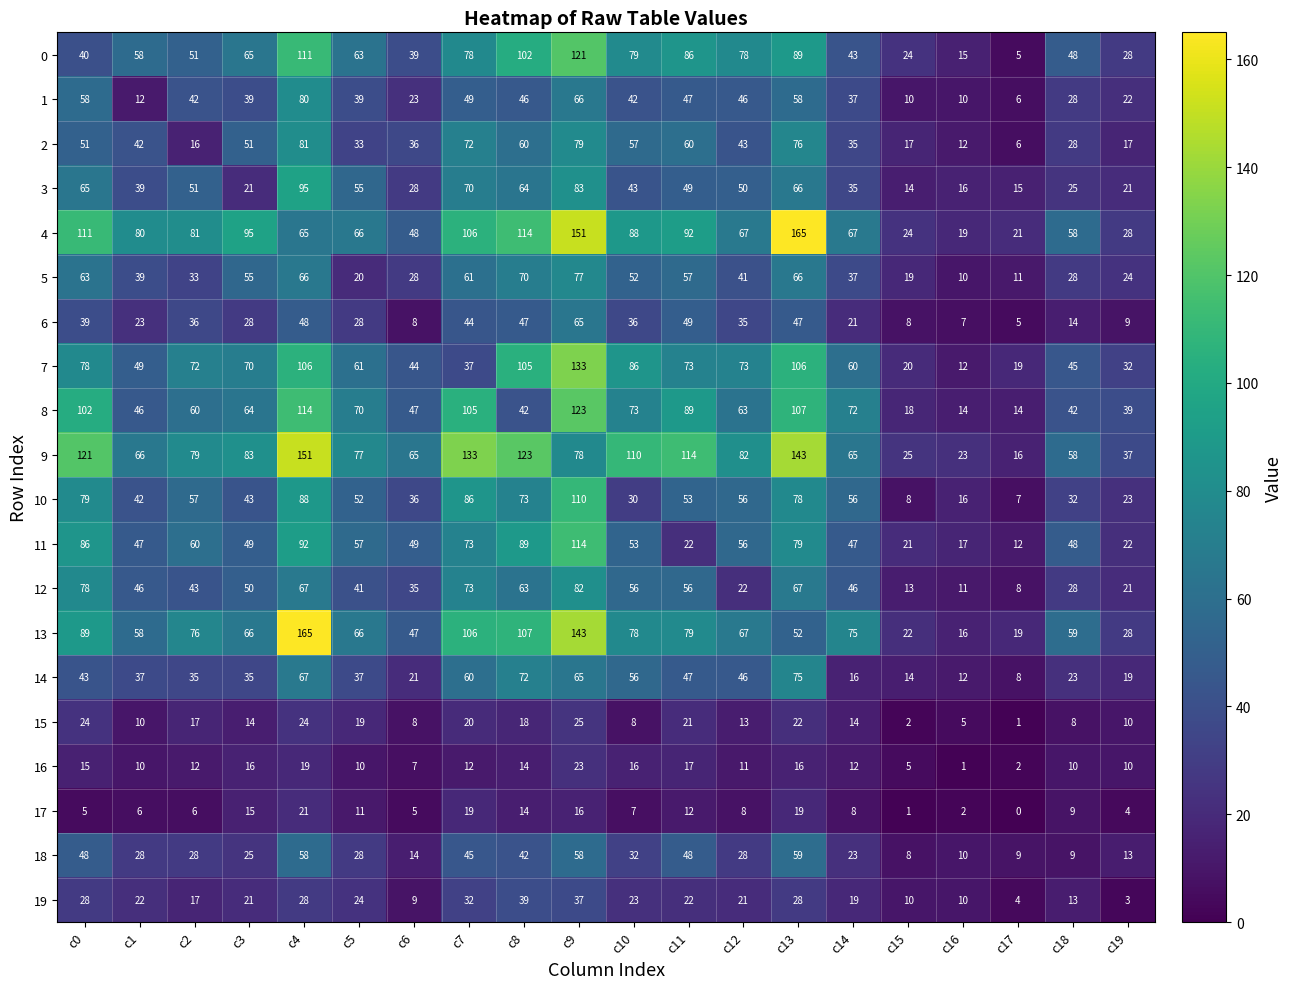

What is the maximum value for 13?

165